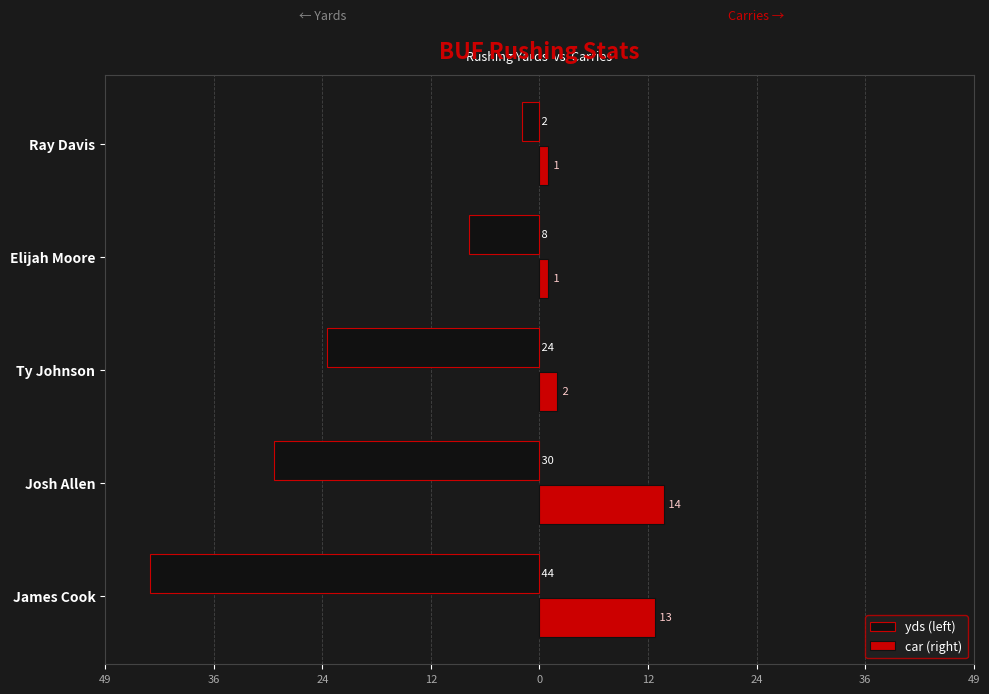

What are all the series names shown in the legend?

yds (left), car (right)